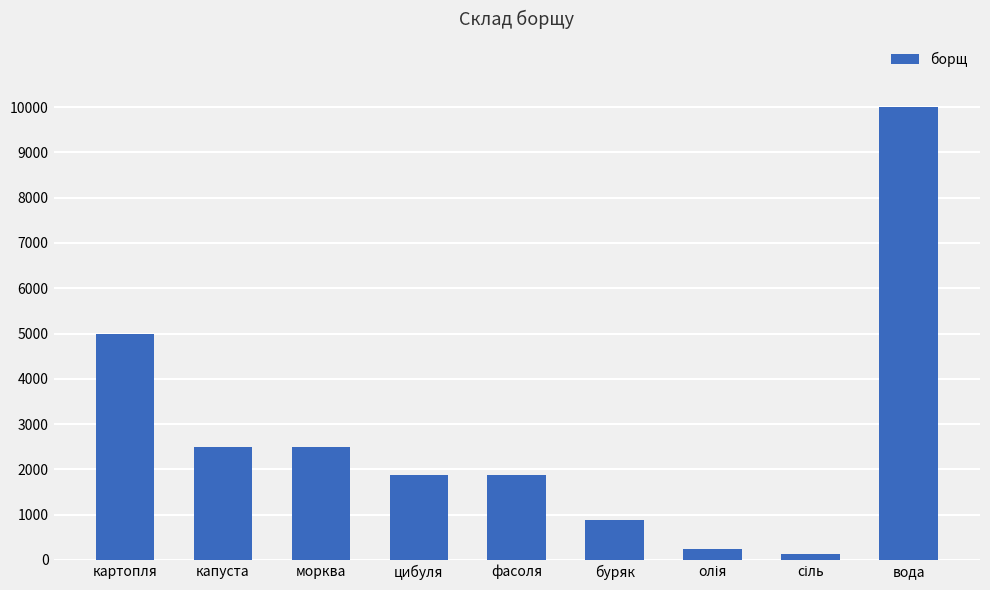

What value does the data have at цибуля, to the nearest 100?

1900